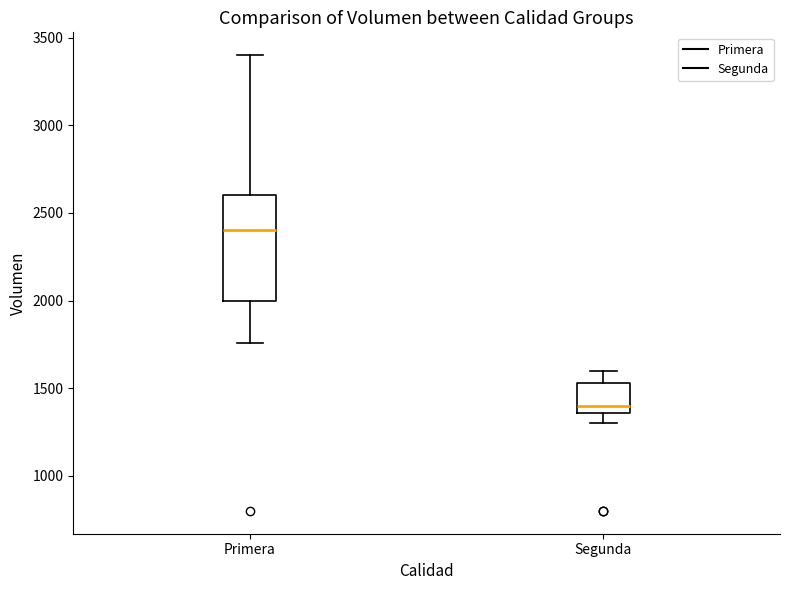

Where is the lower edge of the box for Segunda on the y-axis? The values are not printed on the chart, so give them approximately, as read against the axis.

1350